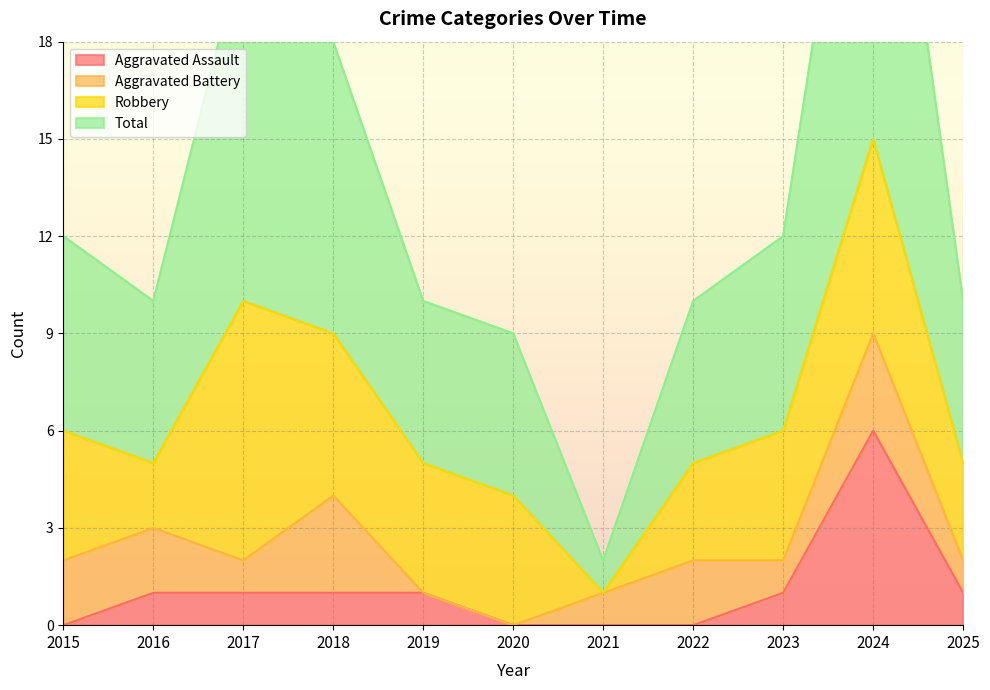

Is the value of Total at 2020 greater than the value of Aggravated Assault at 2020?

Yes